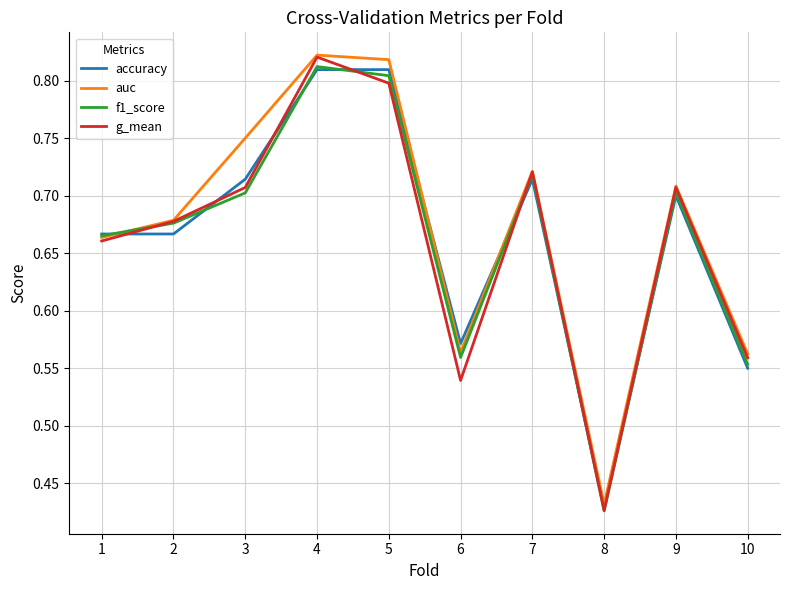

At which category does the chart reach its minimum across all series?

8